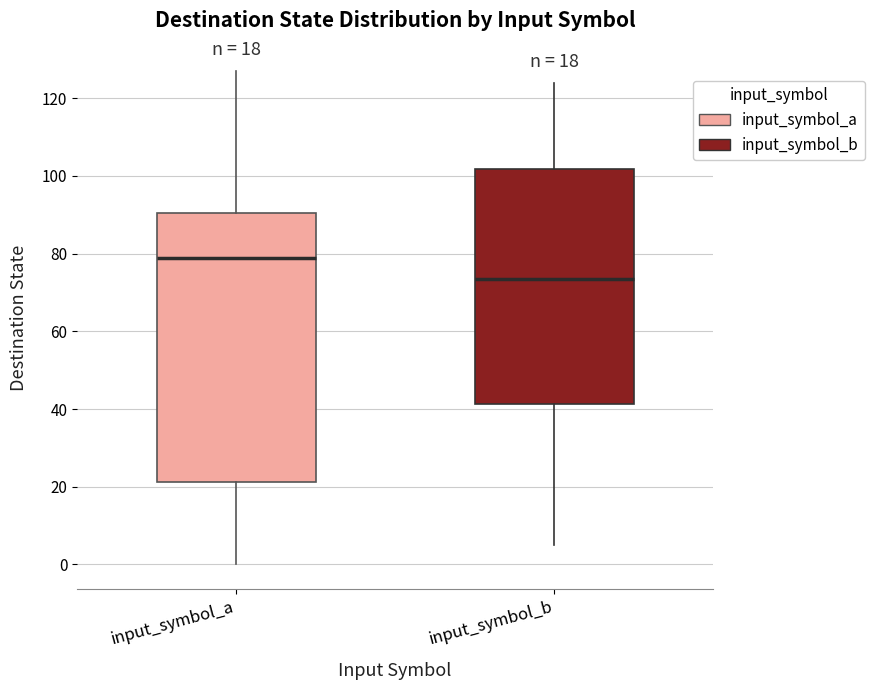

Which box's median line is the lowest?

input_symbol_b